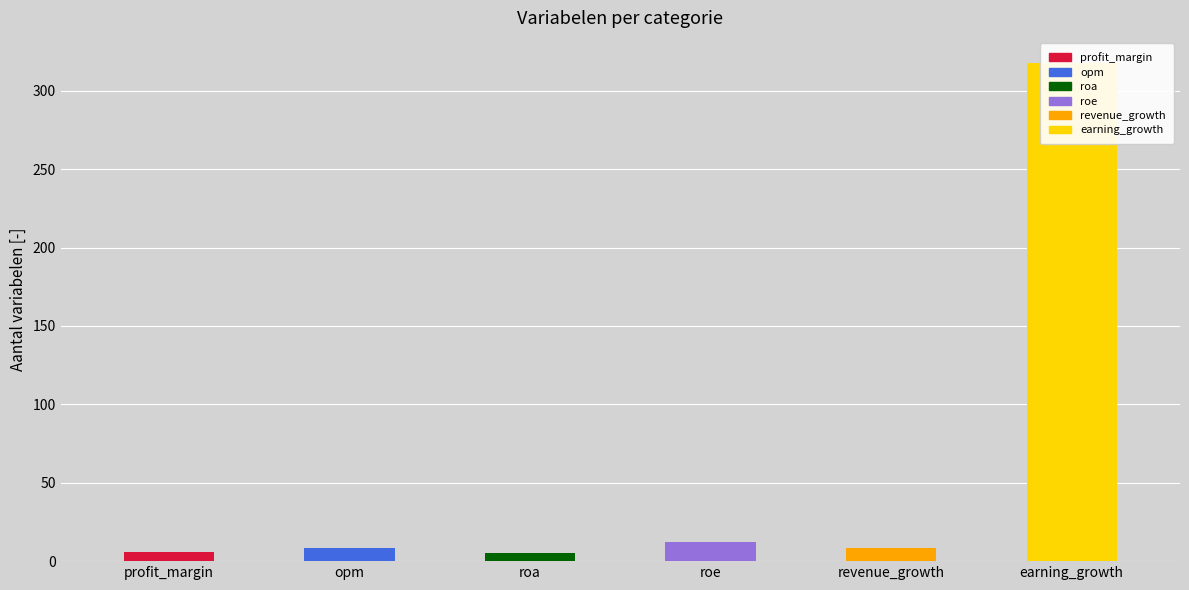

Where does the data first go above 8?

opm